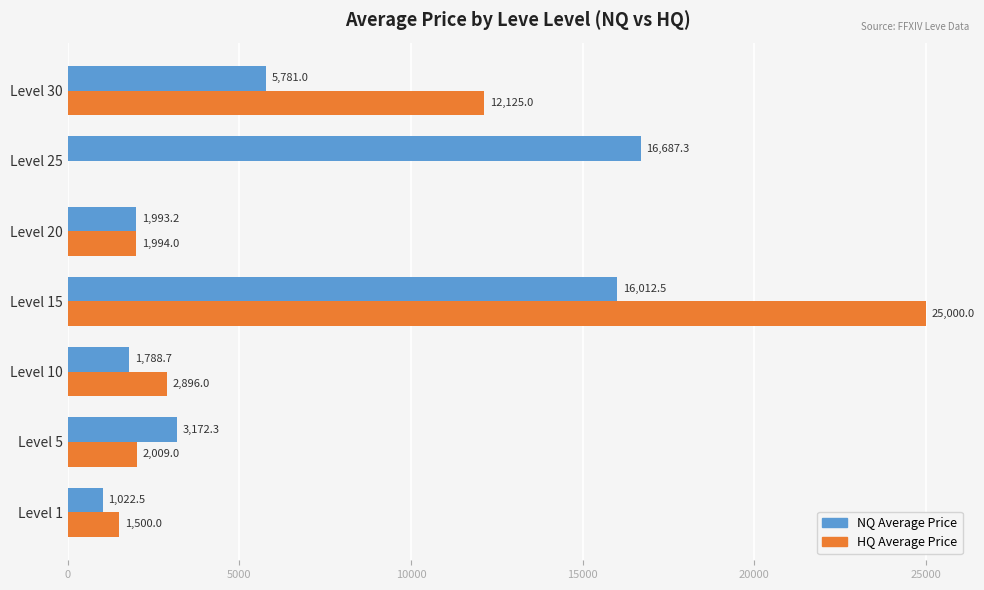

At which category is the sum across all series the highest?

Level 15